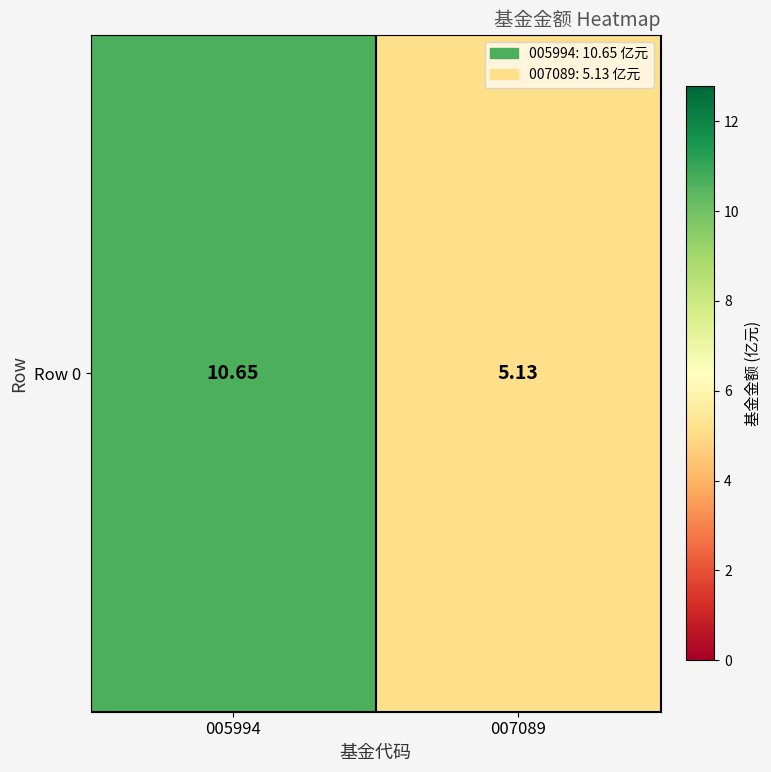

What is the change in value from 005994 to 007089?

-5.5